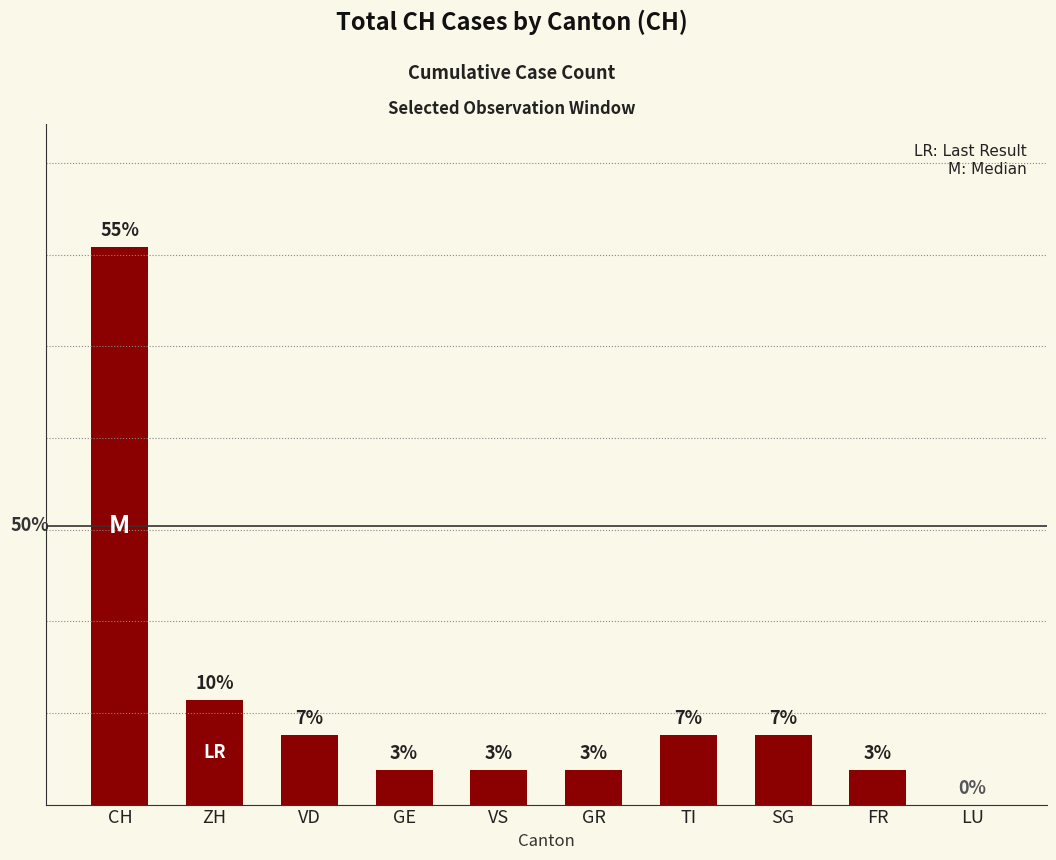

Which label corresponds to the largest value in the chart?

CH